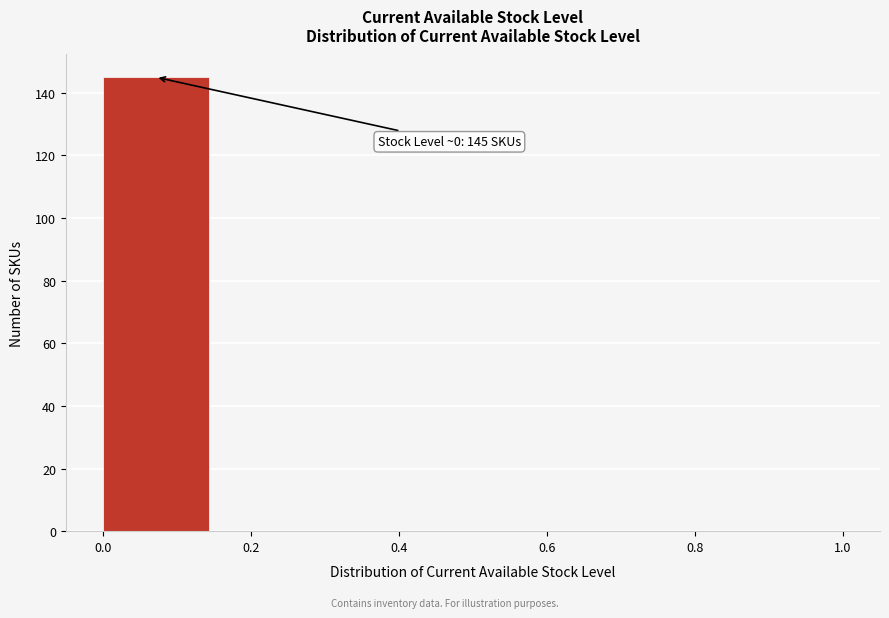

Which range on the x-axis has the tallest bar?

0.00 to 0.14